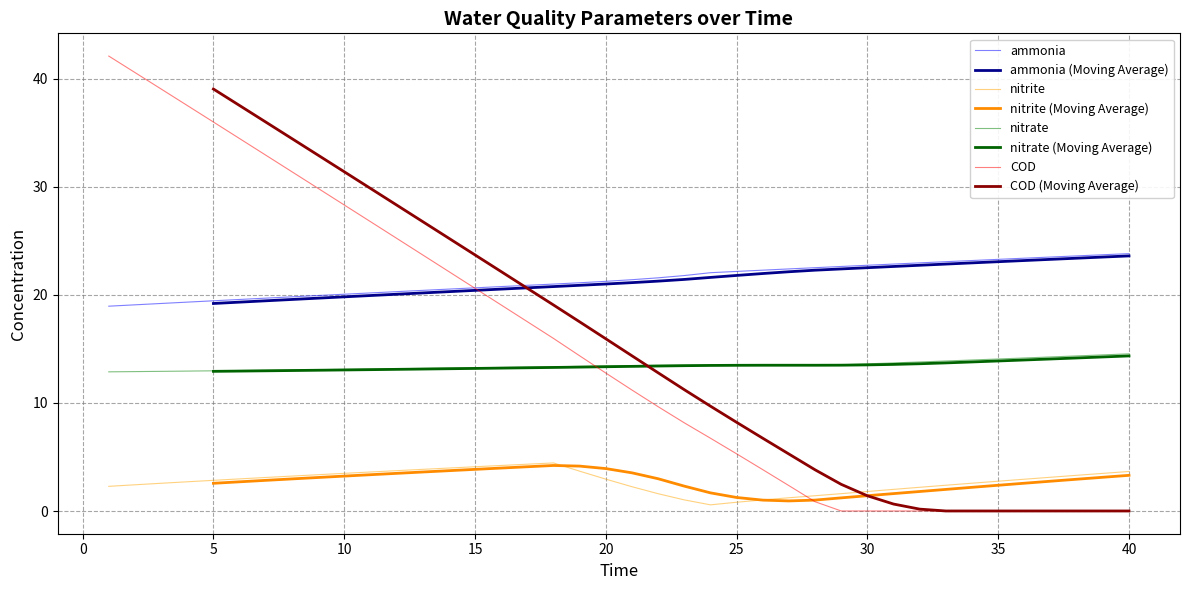

Reading left to right, extract all data points from this chart.

ammonia: 19.0	19.1	19.2	19.3	19.5	19.6	19.7	19.8	19.9	20.1	20.2	20.3	20.4	20.5	20.7	20.8	20.9	21.0	21.1	21.3	21.4	21.6	21.8	22.1	22.2	22.3	22.4	22.5	22.6	22.7	22.9	23.0	23.1	23.2	23.3	23.4	23.5	23.6	23.7	23.8
nitrite: 2.3	2.4	2.6	2.7	2.8	3.0	3.1	3.2	3.4	3.5	3.6	3.7	3.9	4.0	4.1	4.2	4.3	4.5	3.7	3.0	2.3	1.6	1.0	0.6	0.8	1.0	1.2	1.4	1.6	1.8	2.0	2.2	2.4	2.6	2.8	2.9	3.1	3.3	3.5	3.7
nitrate: 12.9	12.9	12.9	13.0	13.0	13.0	13.0	13.1	13.1	13.1	13.1	13.2	13.2	13.2	13.3	13.3	13.3	13.3	13.4	13.4	13.5	13.5	13.5	13.5	13.5	13.5	13.5	13.5	13.5	13.6	13.7	13.8	13.9	14.0	14.1	14.2	14.3	14.4	14.4	14.5
COD: 42.1	40.6	39.1	37.5	36.0	34.5	32.9	31.4	29.9	28.3	26.8	25.2	23.7	22.2	20.6	19.1	17.5	16.0	14.4	12.8	11.2	9.7	8.2	6.7	5.3	3.8	2.4	0.9	0.0	0.0	0.0	0.0	0.0	0.0	0.0	0.0	0.0	0.0	0.0	0.0